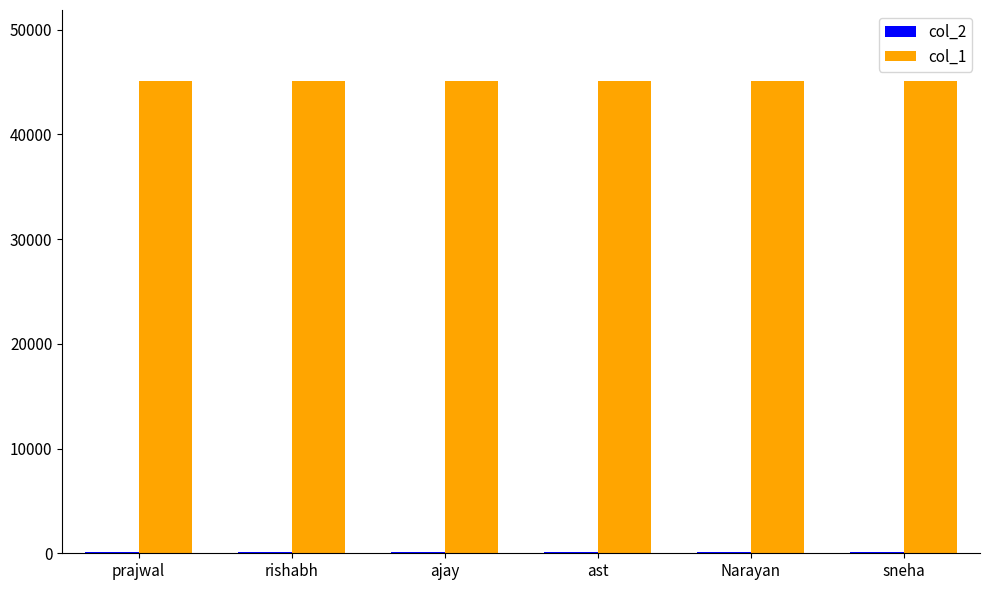

Is it true that col_1 equals 12620 at prajwal?

False